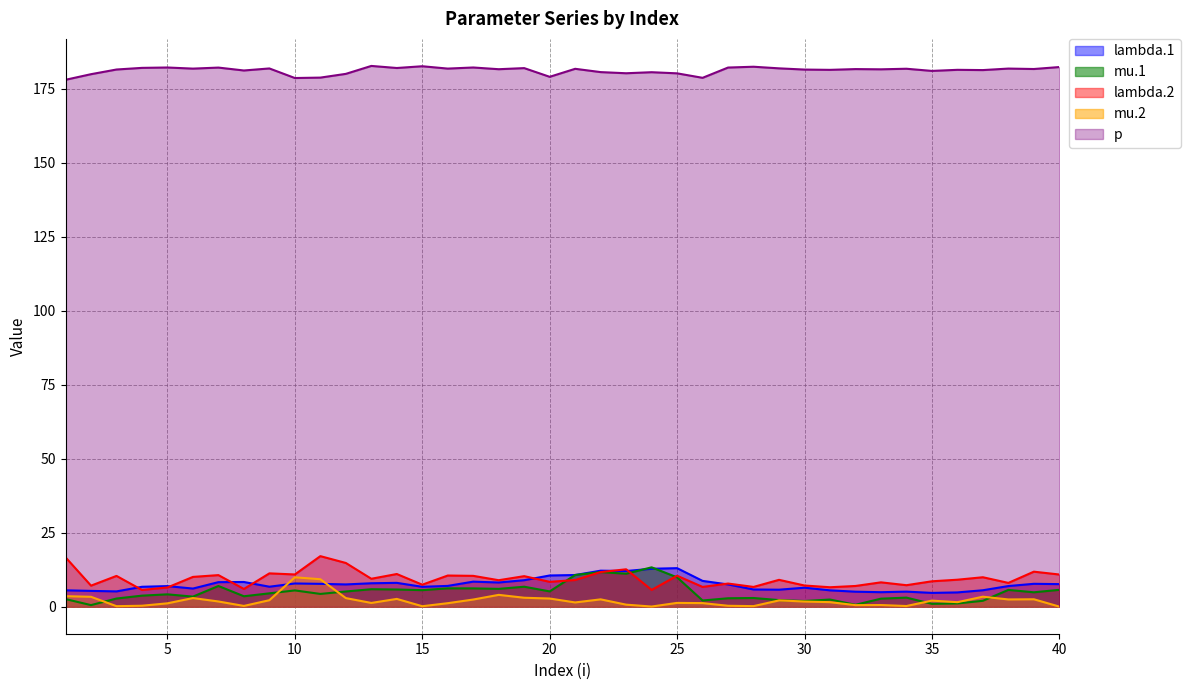

In lambda.2, how many points are higher than both neighbors (excluding endpoints)?

14